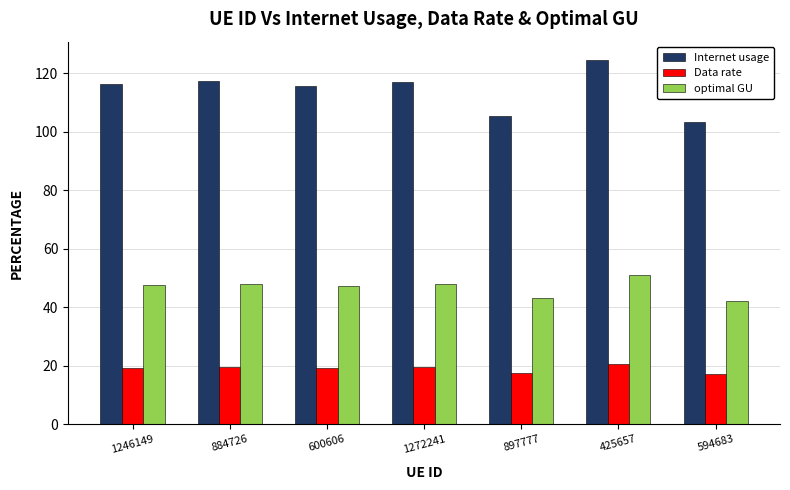

Rank the series by their average value, from lowest to highest.

Data rate, optimal GU, Internet usage